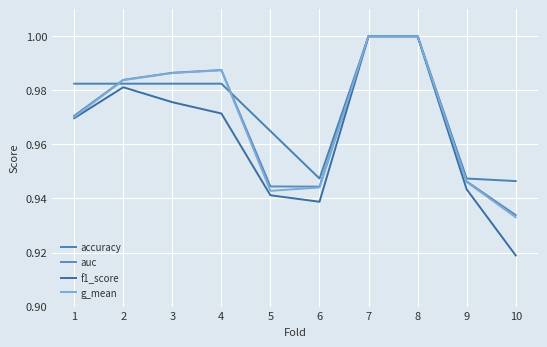

True or false: g_mean and auc intersect in this chart.

False